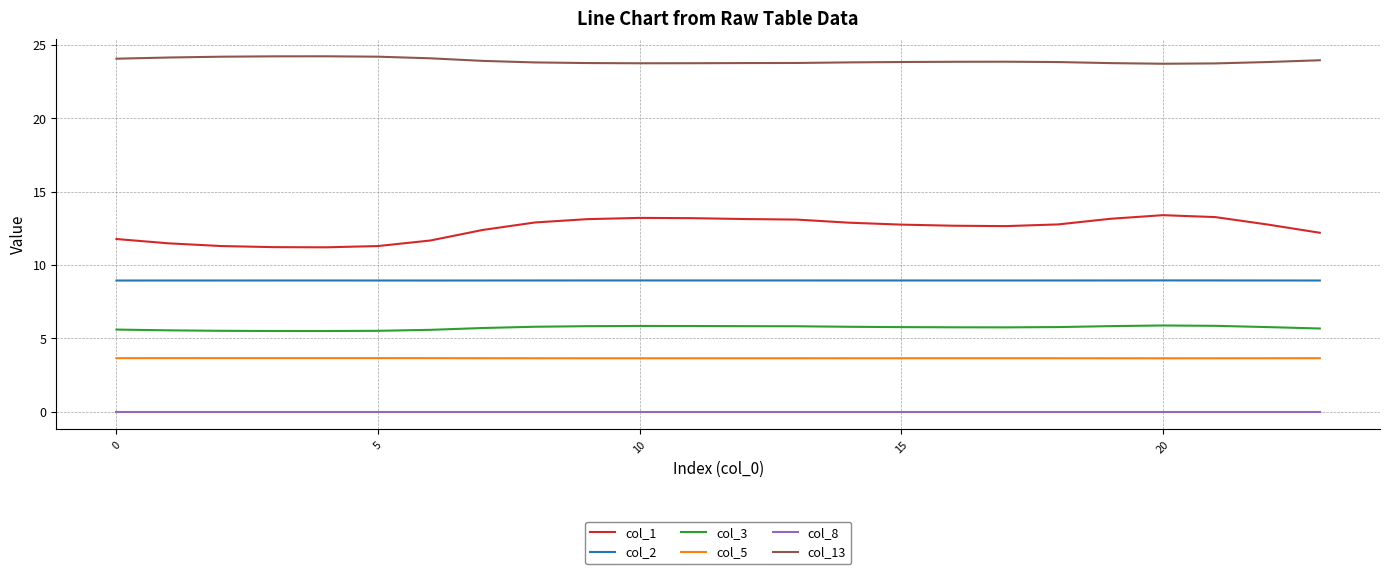

Which series has the largest range (max minus min)?

col_1